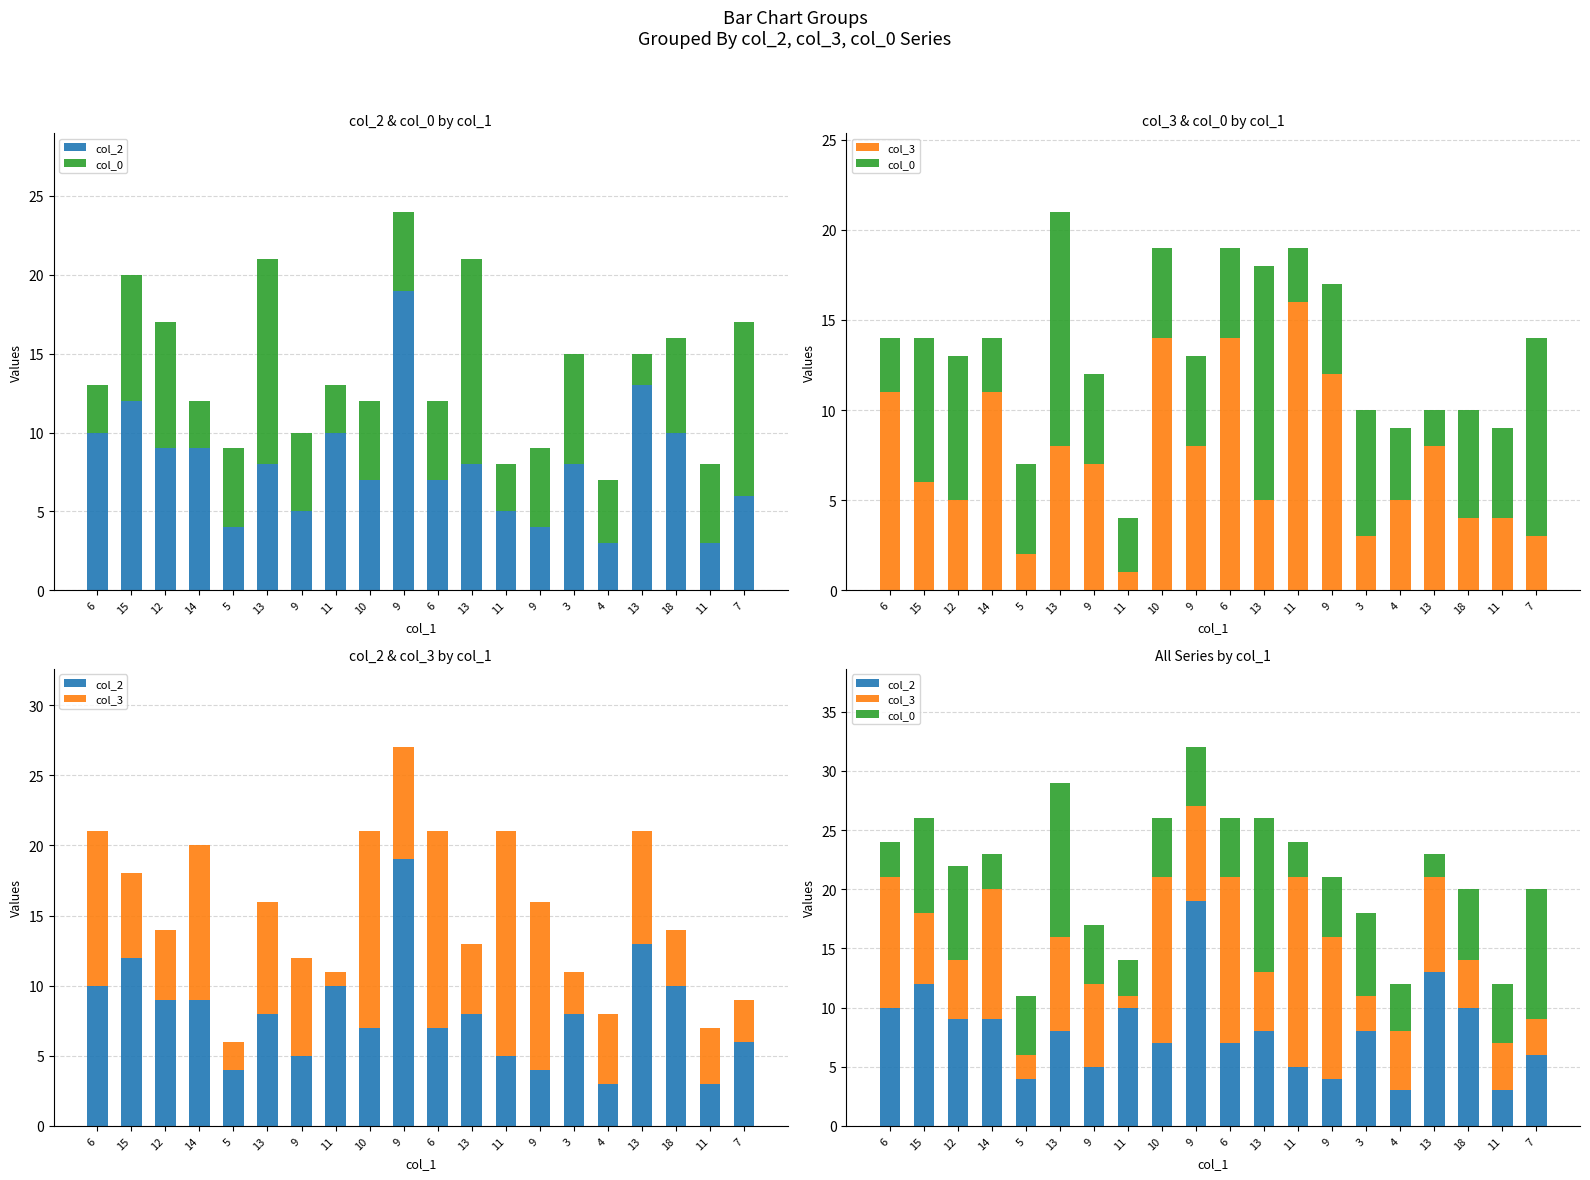

At which category is the sum across all series the highest?

9